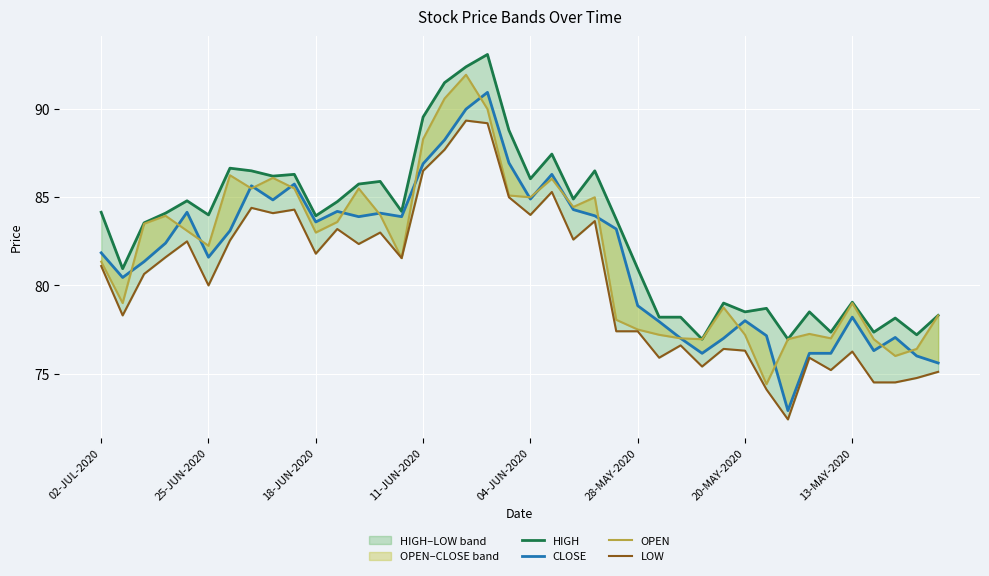

How many data points does each series have?

40